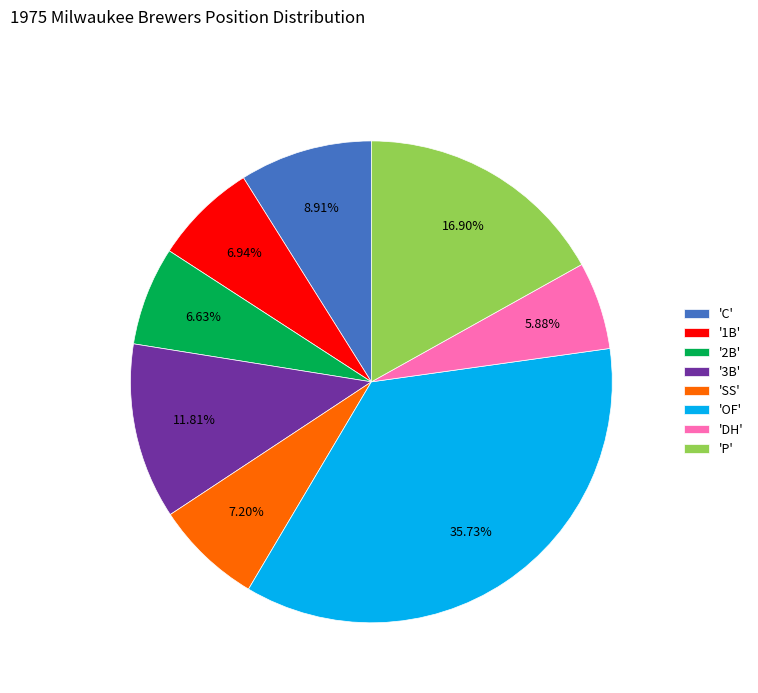

What is the ratio of the value at 'P' to the value at 'OF'?

0.5